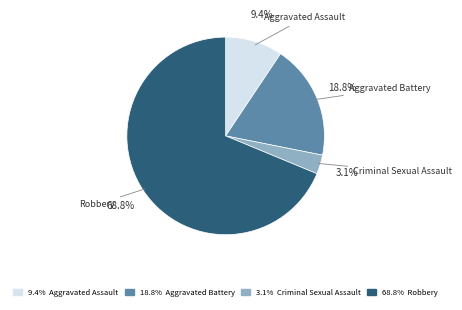

Is the sum of Criminal Sexual Assault and Aggravated Assault greater than half?

No